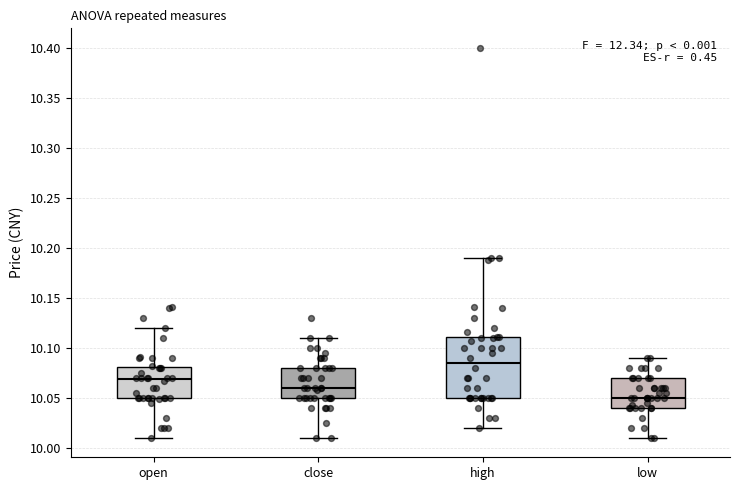

Which box's median line is the lowest?

low